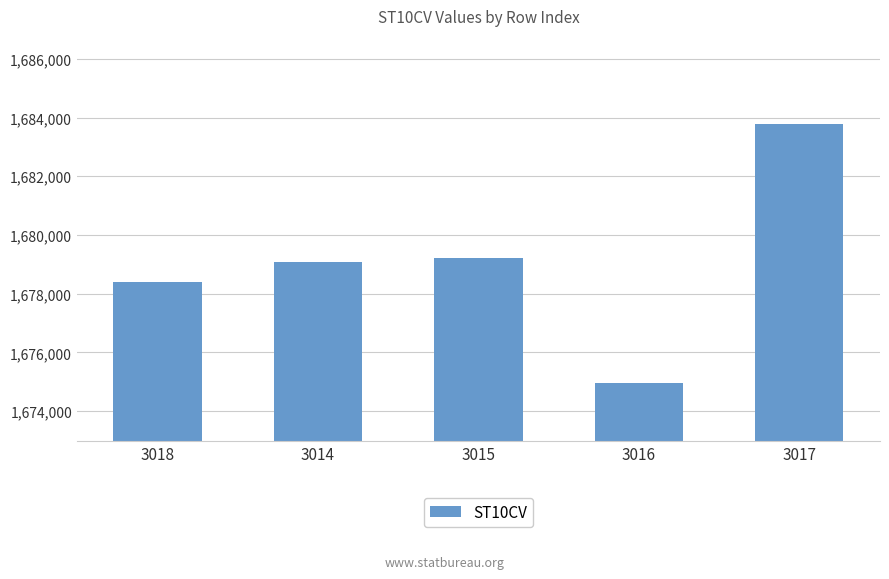

List the labels in order of value, smallest first.

3016, 3018, 3014, 3015, 3017